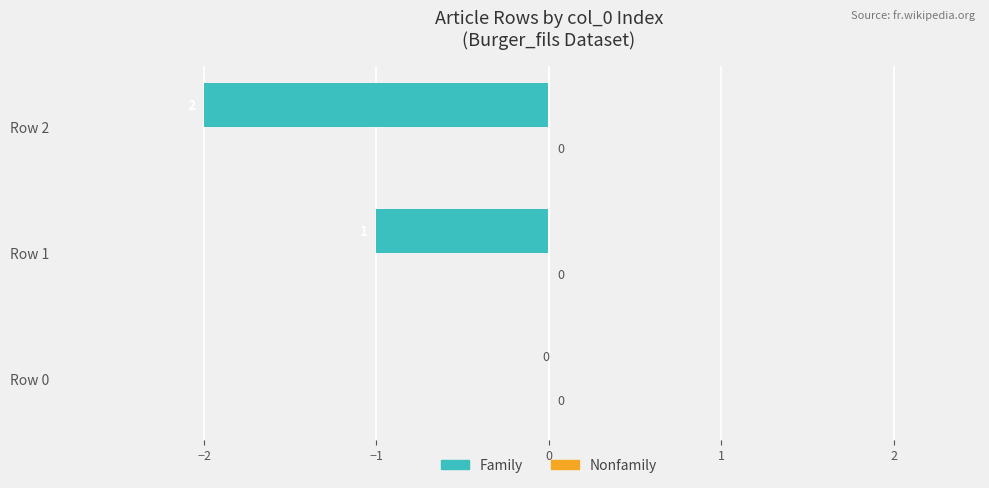

Where is the data nearest to the value -1?

Row 1